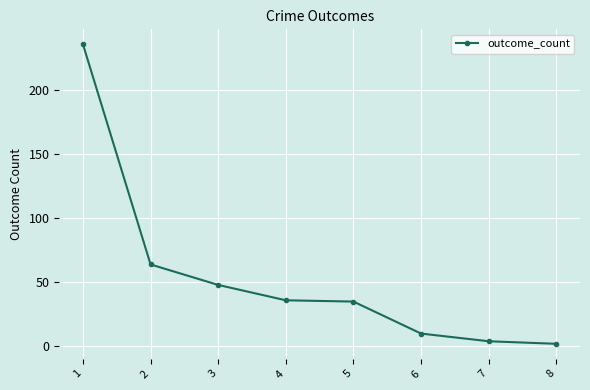

Approximately how many times larger is the value at 5 compared to 3?

0.7